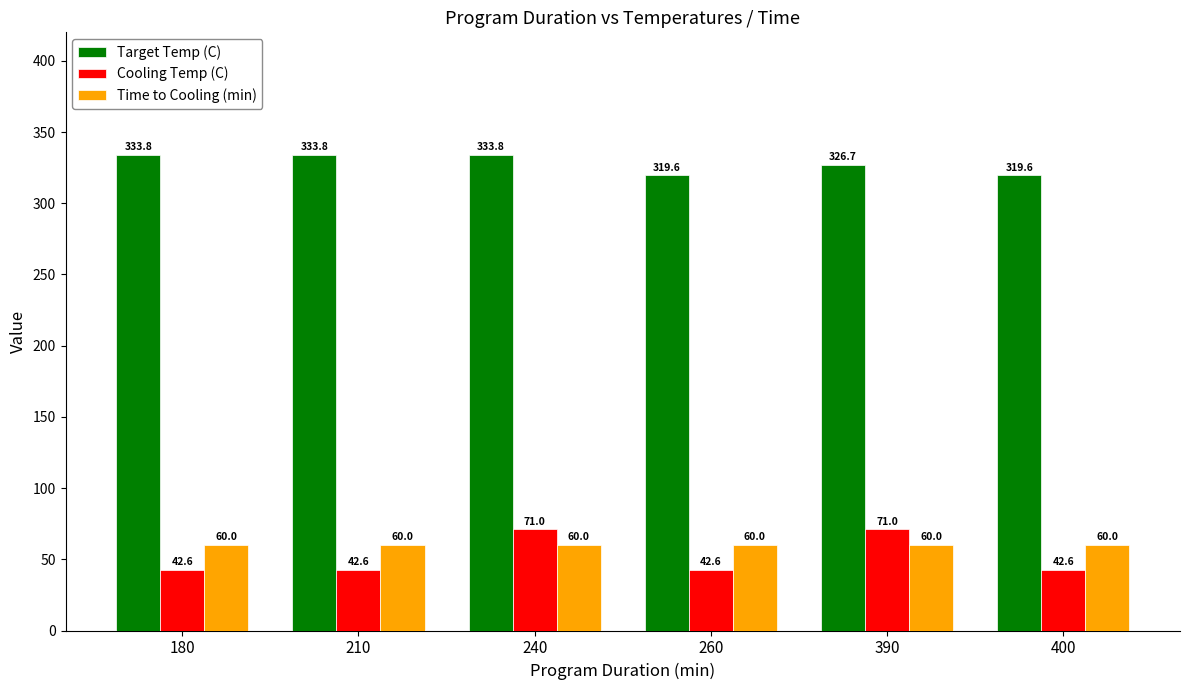

How many groups of bars are there?

6